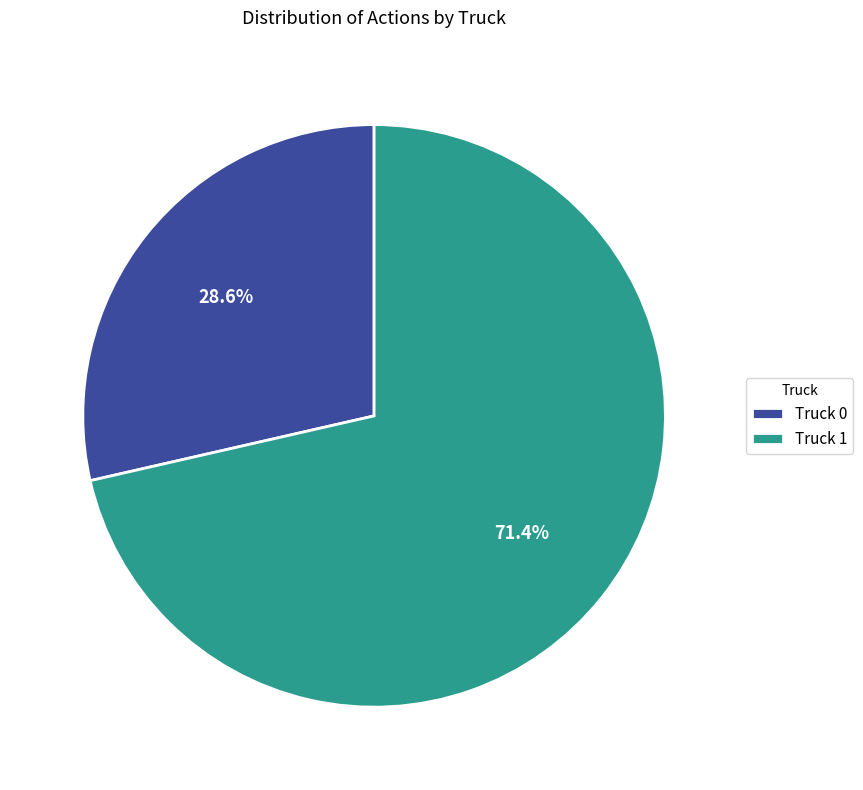

To the nearest percent, what is the combined percentage of Truck 0 and Truck 1?

100%